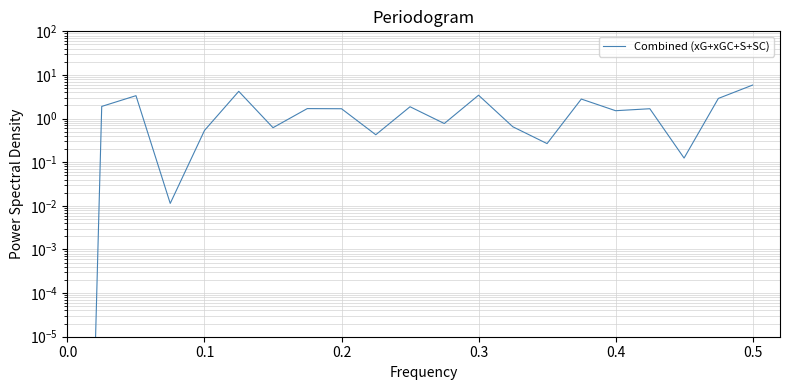

How many interior local valleys (lower than both neighbors) does the data have?

7